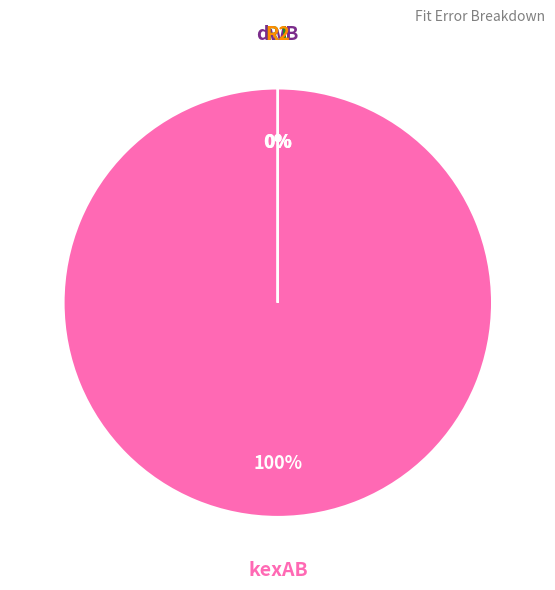

Is there any slice that represents more than half of the pie?

Yes